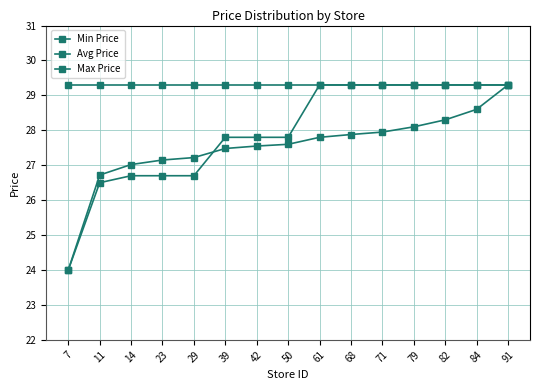

Between 79 and 23, which is larger?

79